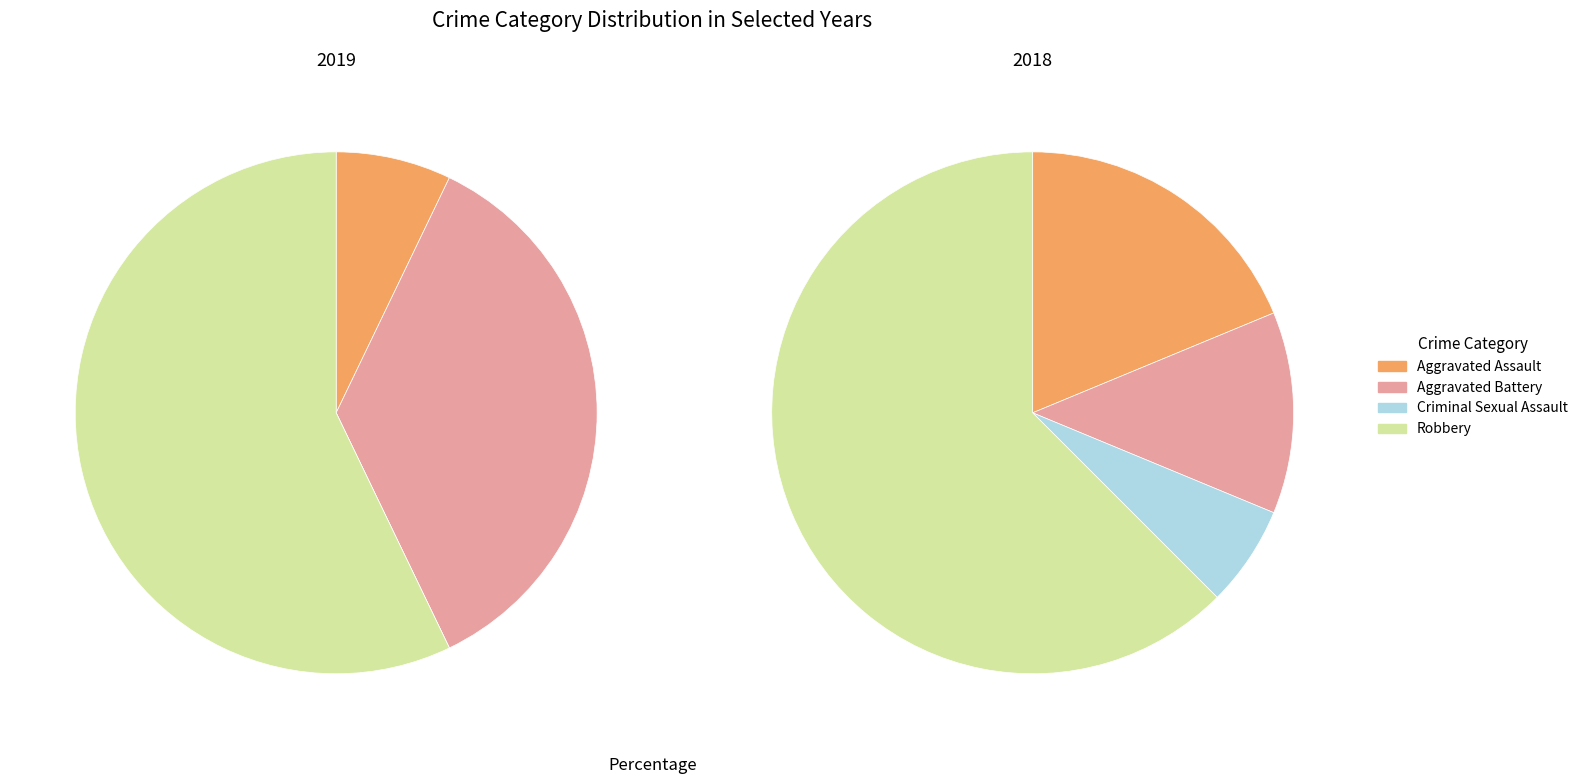

What percentage is NOT represented by values_2018?

64.3%